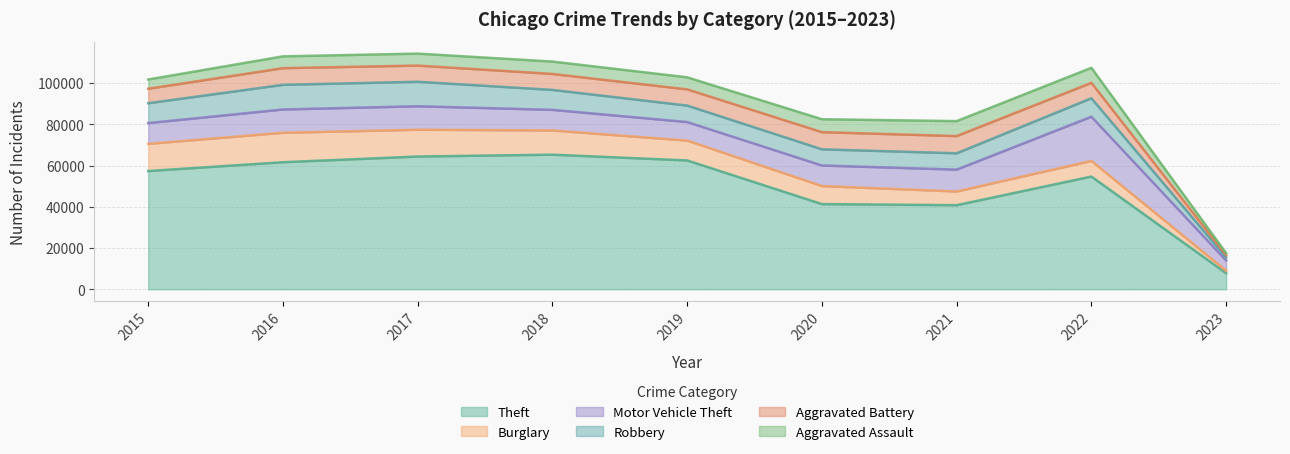

How many lines are shown in the chart?

6